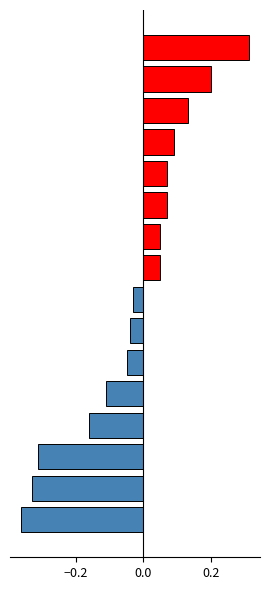

What is the difference between the second highest and second lowest values?

0.5